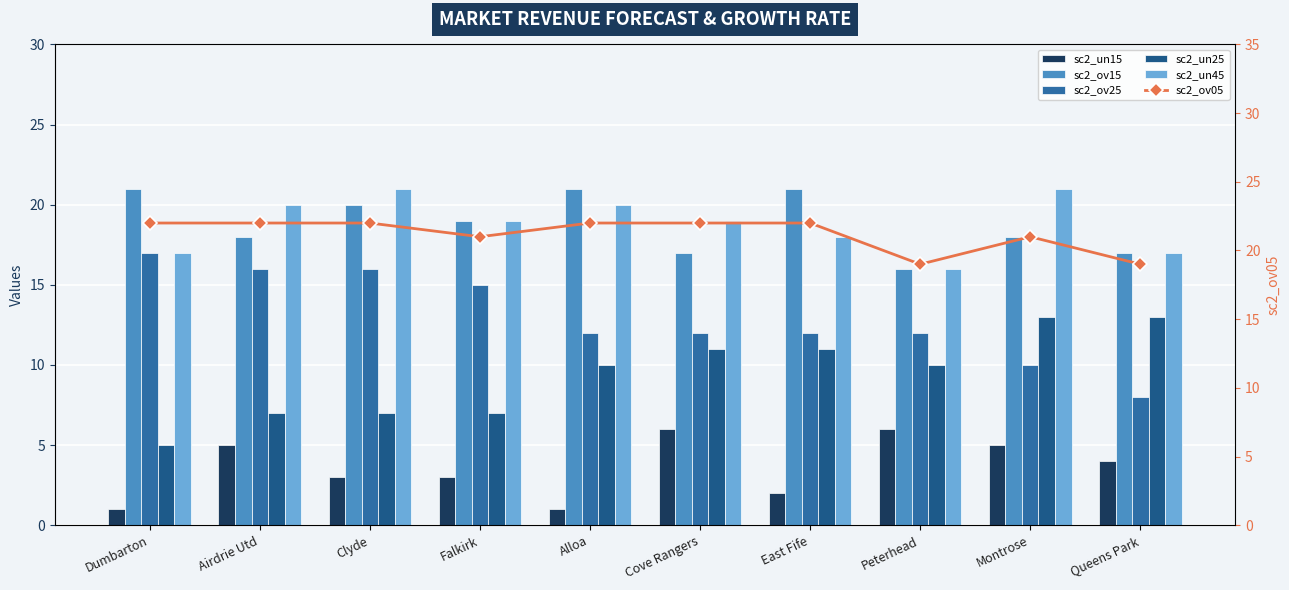

True or false: sc2_ov15 has a value of 16 at Peterhead.

True